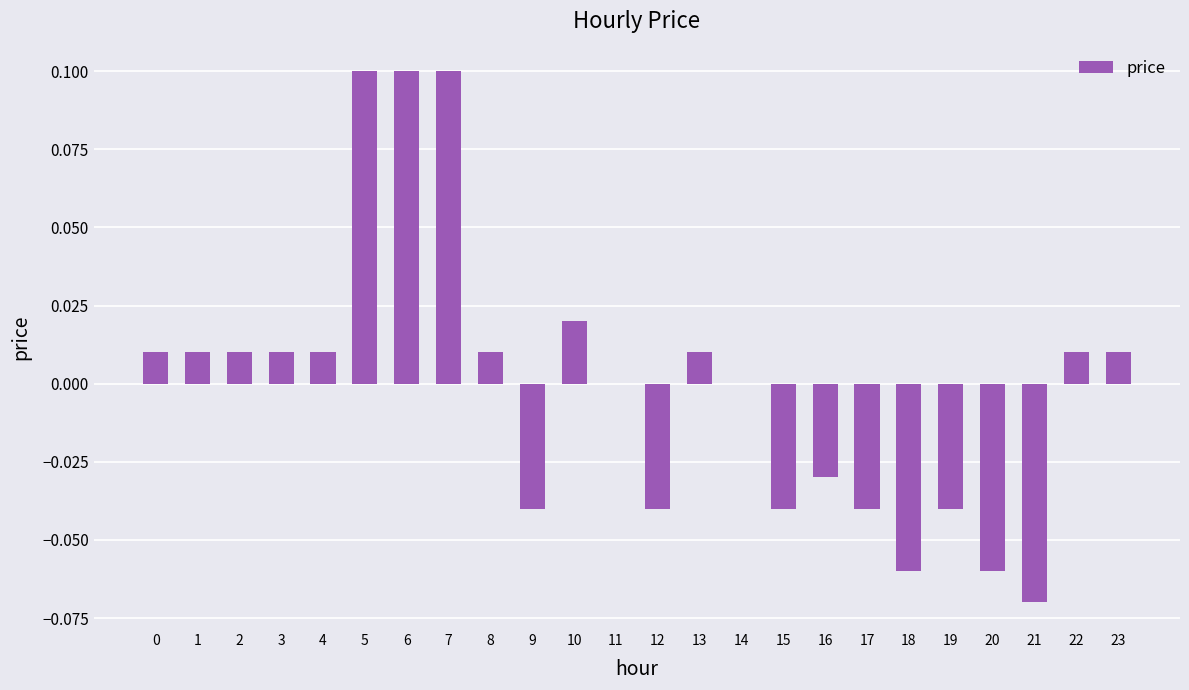

Which has a higher value, 15 or 20?

15